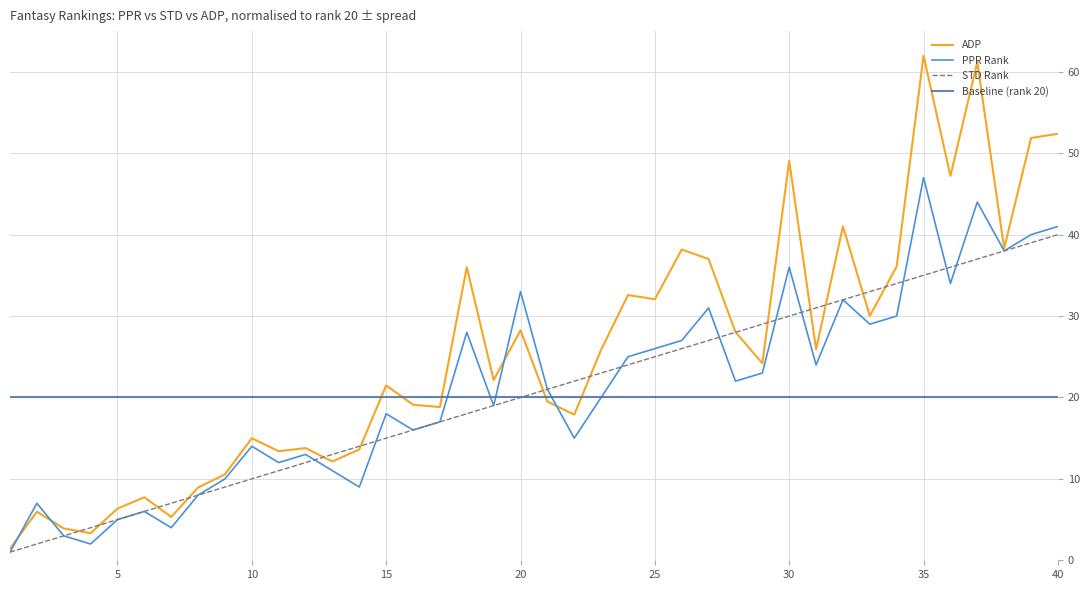

What is the approximate value of ADP at 23?

25.9